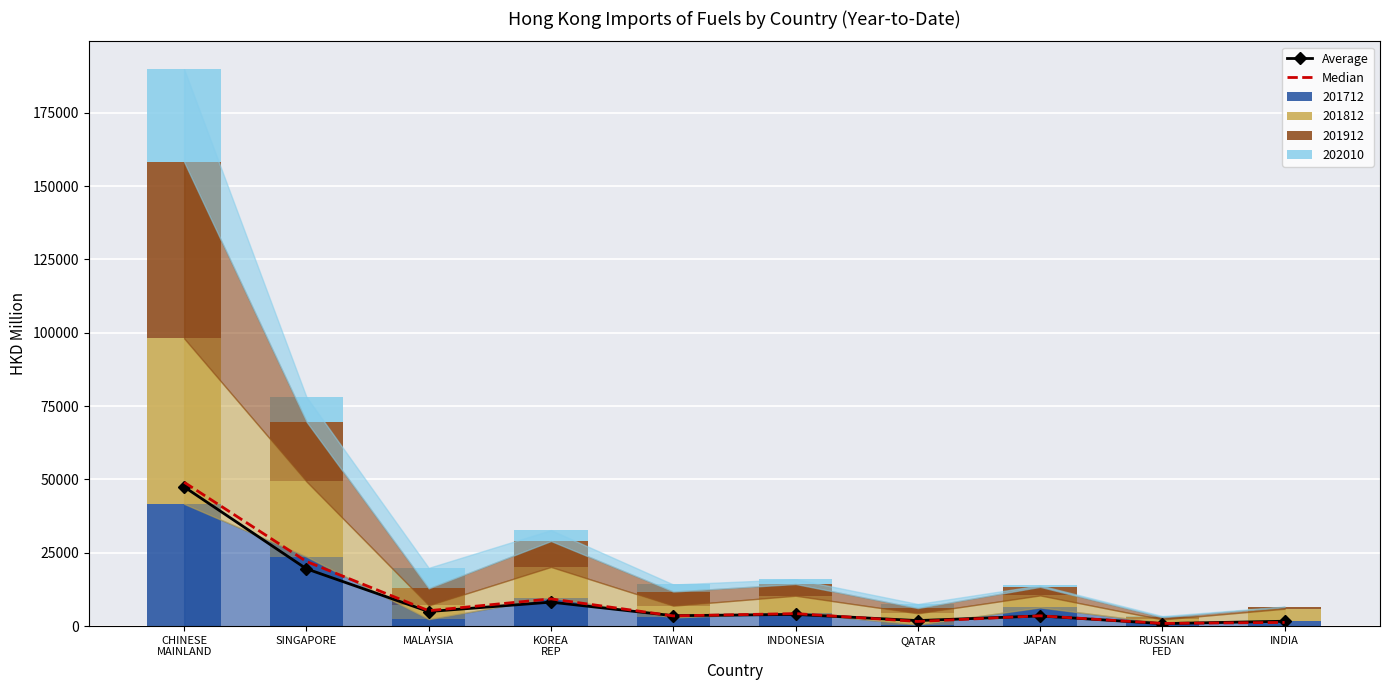

What is the label of the 1st bar from the left?

CHINESE
MAINLAND